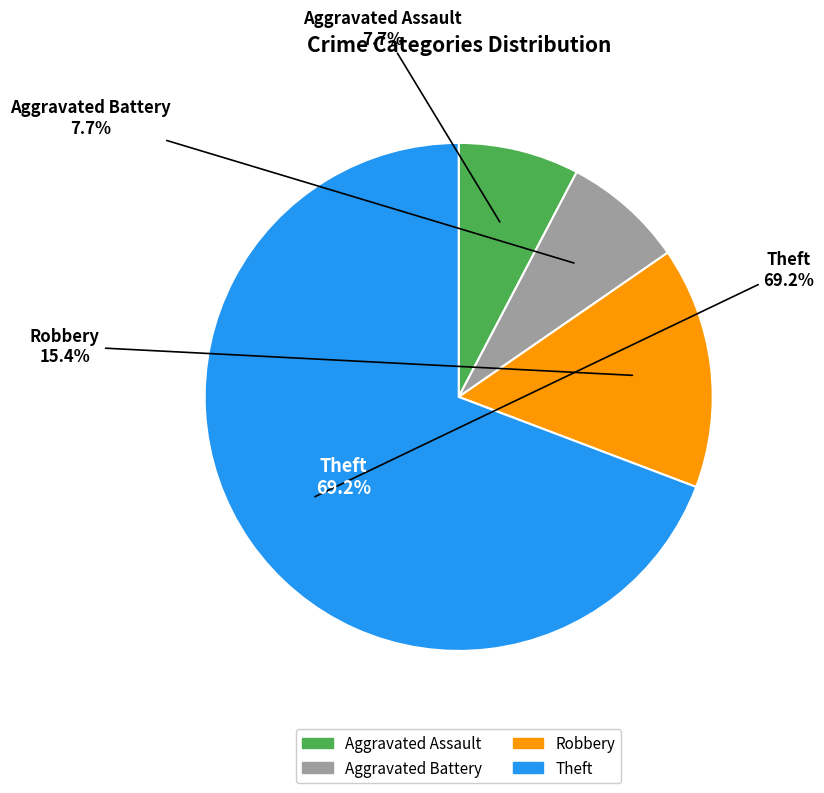

To the nearest percent, what portion does Aggravated Battery represent?

8%